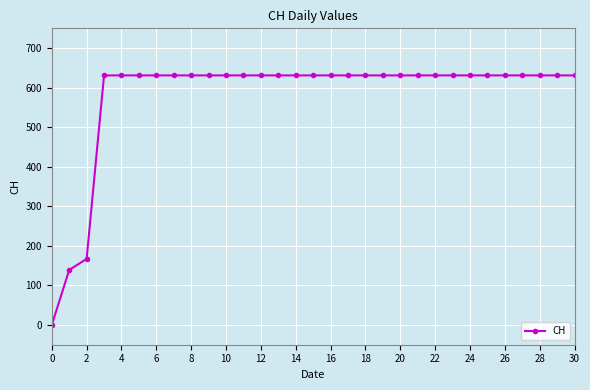

What is the greatest value displayed?

631